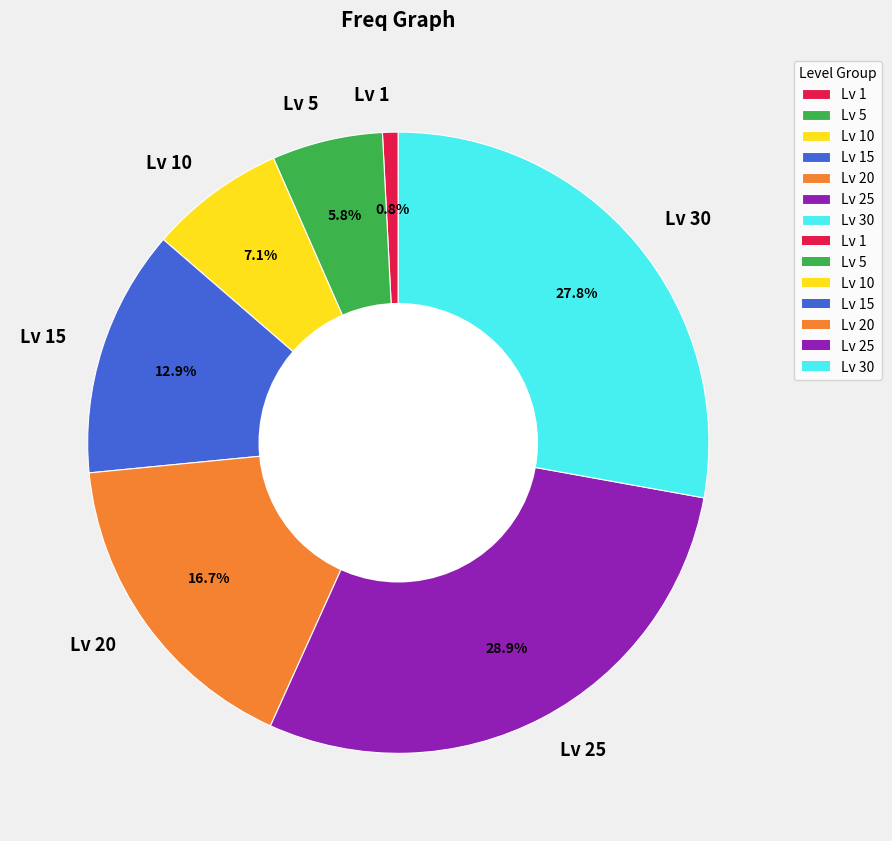

Rank the categories by value from lowest to highest.

Lv 1, Lv 5, Lv 10, Lv 15, Lv 20, Lv 30, Lv 25